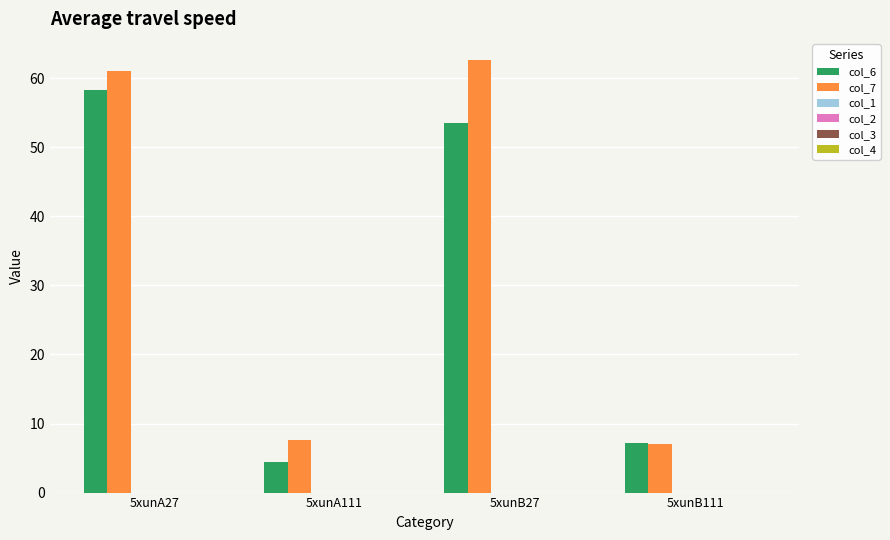

Reading left to right, extract all data points from this chart.

col_6: 58.3	4.4	53.5	7.2
col_7: 61.1	7.6	62.6	7.0